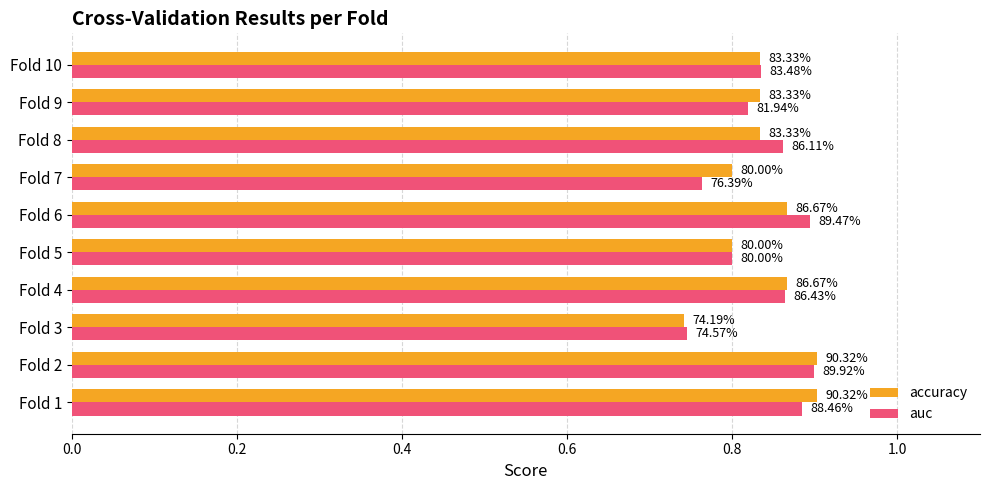

What is the difference between the second highest and minimum values in the auc series?

0.1